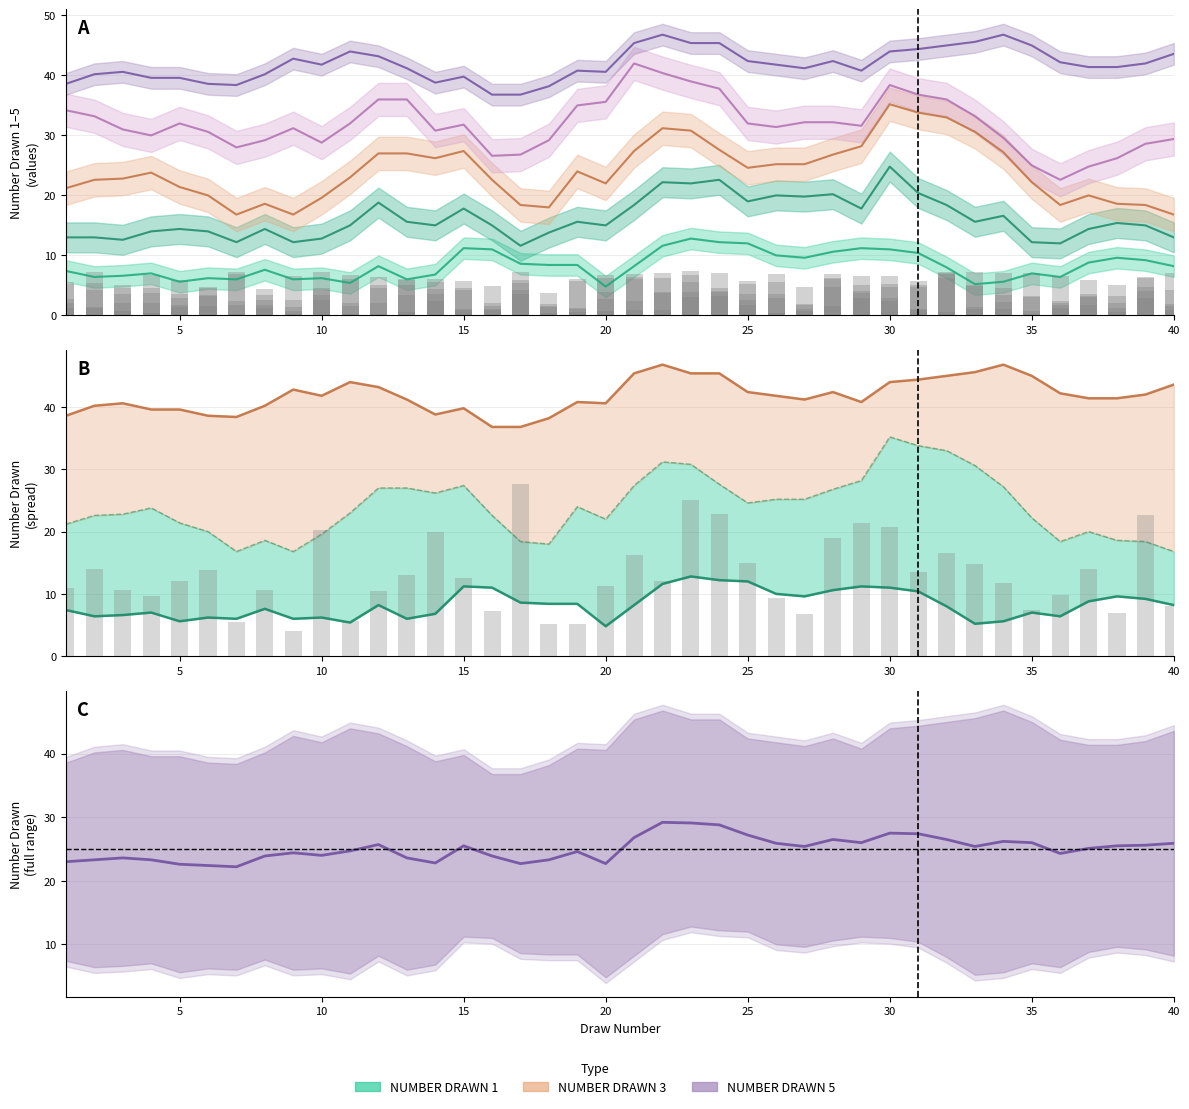

At which label does NUMBER DRAWN 2 first exceed 2?

1